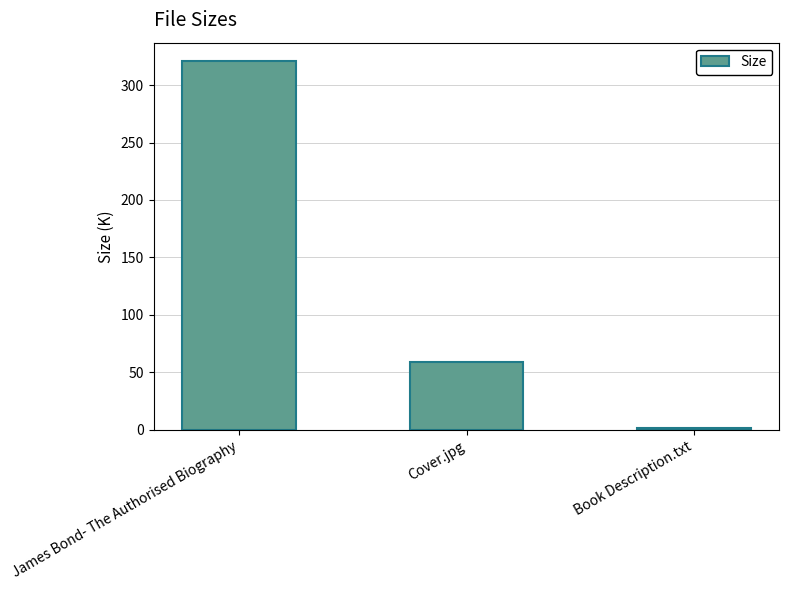

Reading right to left, transcribe all the data shown in this chart.

Book Description.txt=1.4	Cover.jpg=59.5	James Bond- The Authorised Biography=320.8